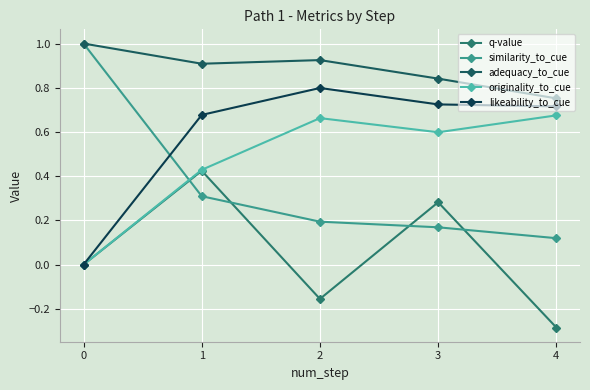

Reading left to right, extract all data points from this chart.

q-value: 0.0	0.4	-0.2	0.3	-0.3
similarity_to_cue: 1.0	0.3	0.2	0.2	0.1
adequacy_to_cue: 1.0	0.9	0.9	0.8	0.8
originality_to_cue: 0.0	0.4	0.7	0.6	0.7
likeability_to_cue: 0.0	0.7	0.8	0.7	0.7